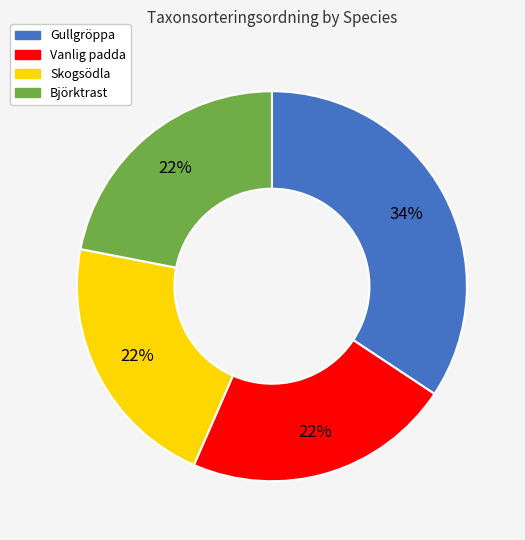

To the nearest percent, what is the combined percentage of Vanlig padda and Skogsödla?

44%